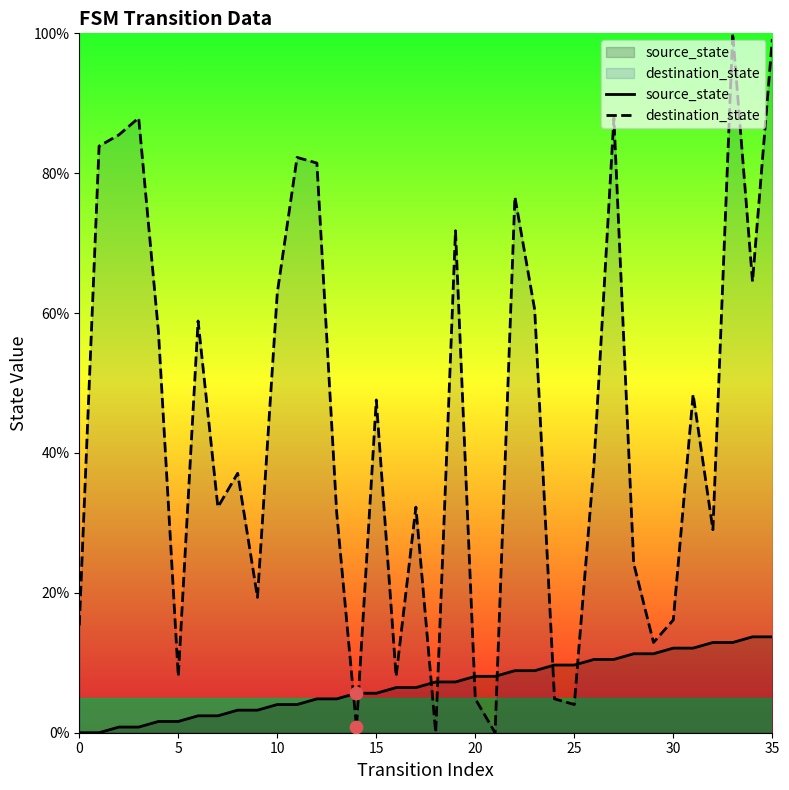

At how many categories does at least one series exceed 52?

15